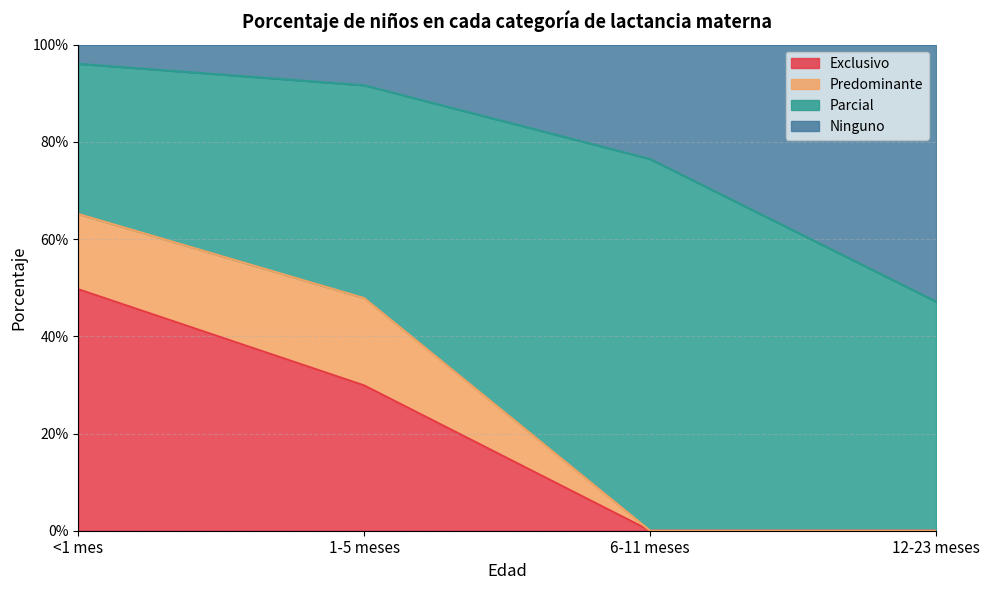

Does the chart have visible grid lines?

Yes